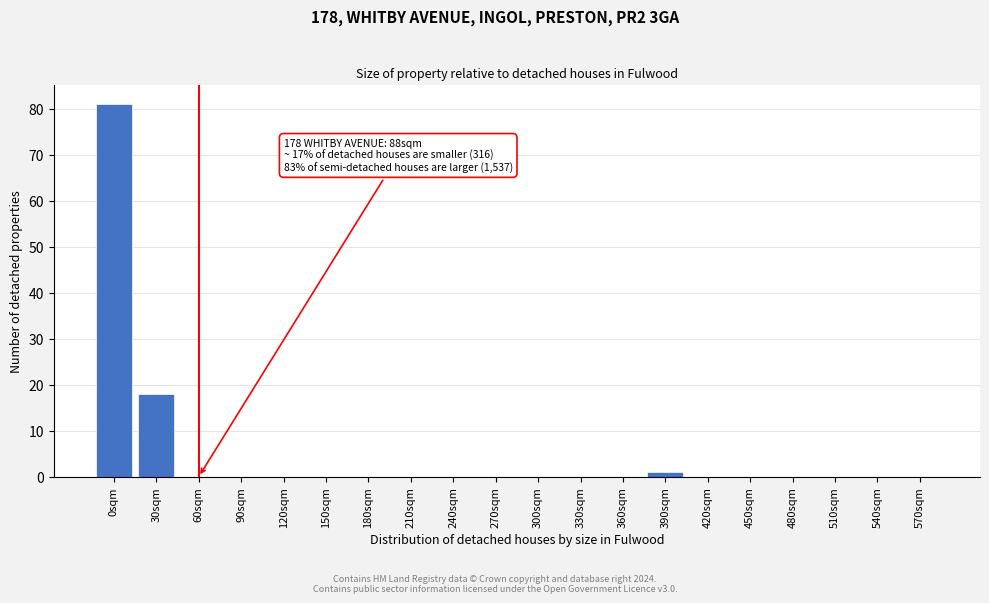

Reading left to right, list all the values displayed in this chart.

0sqm=81	30sqm=18	60sqm=0	90sqm=0	120sqm=0	150sqm=0	180sqm=0	210sqm=0	240sqm=0	270sqm=0	300sqm=0	330sqm=0	360sqm=0	390sqm=1	420sqm=0	450sqm=0	480sqm=0	510sqm=0	540sqm=0	570sqm=0